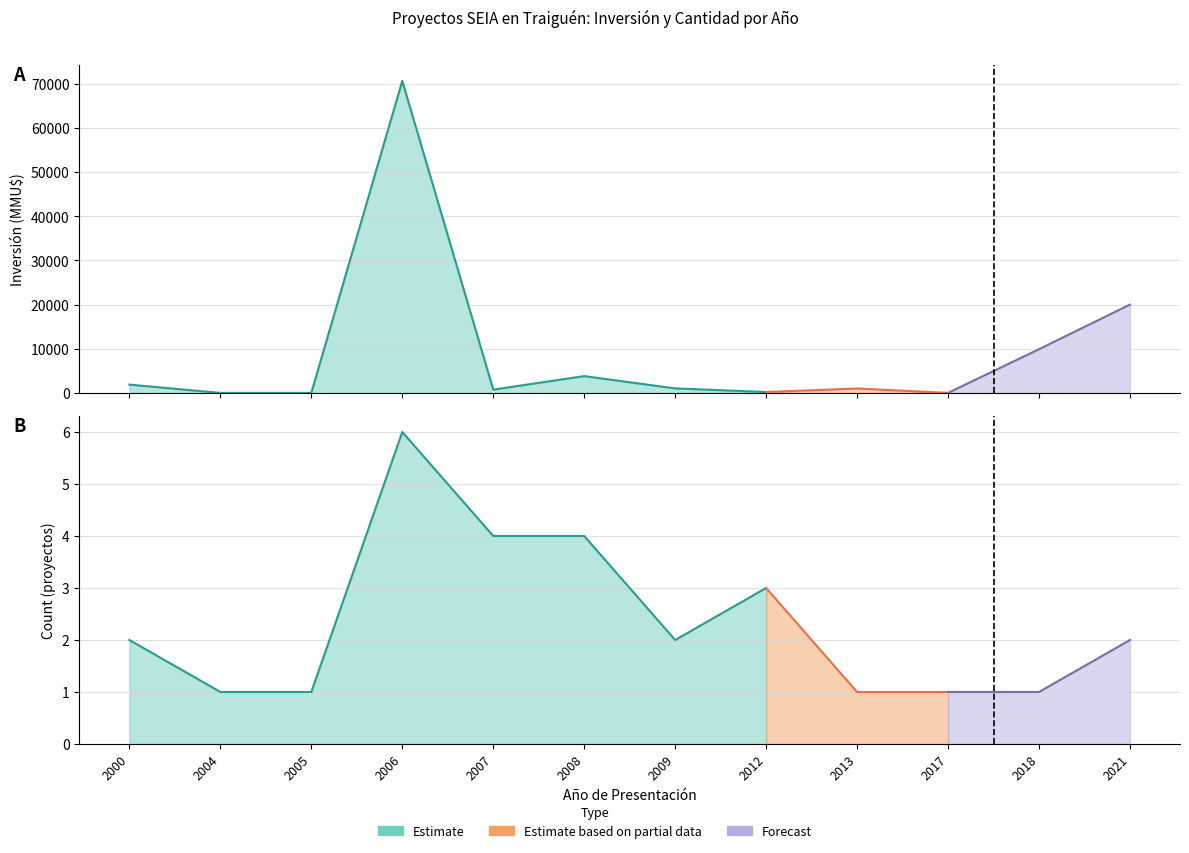

What is the sum of all Count values?

28